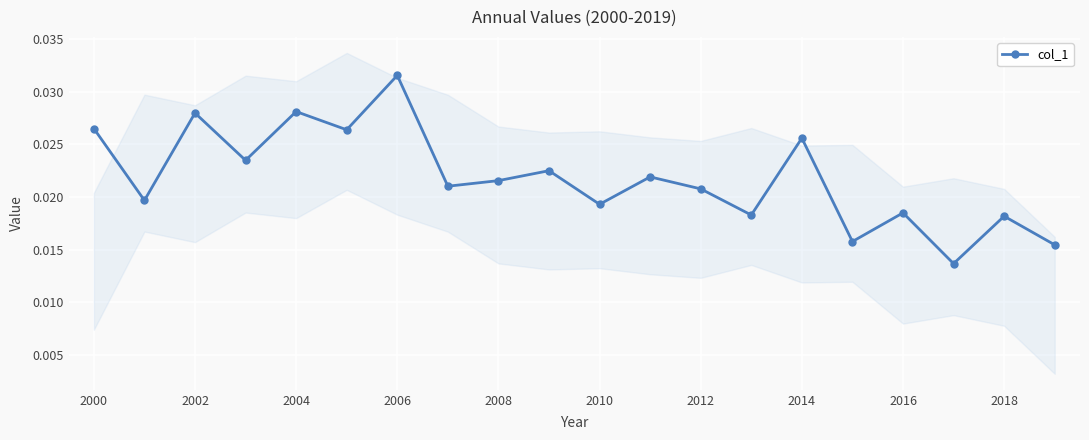

Count the number of categories in the chart.

20